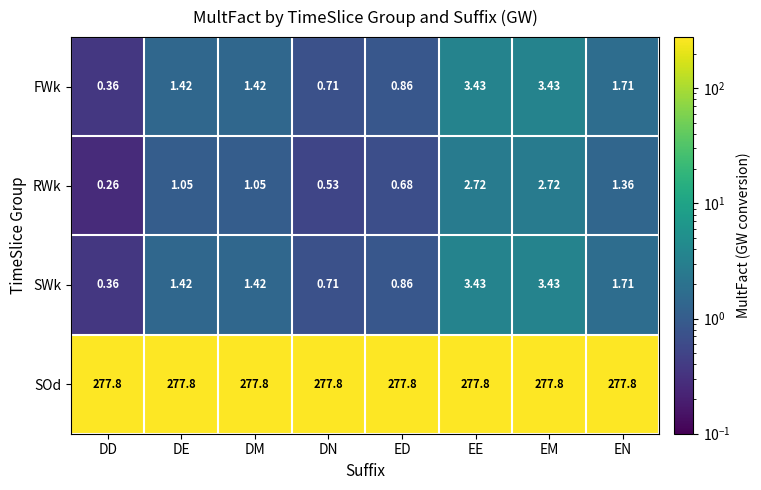

At how many categories does at least one series exceed 124?

8